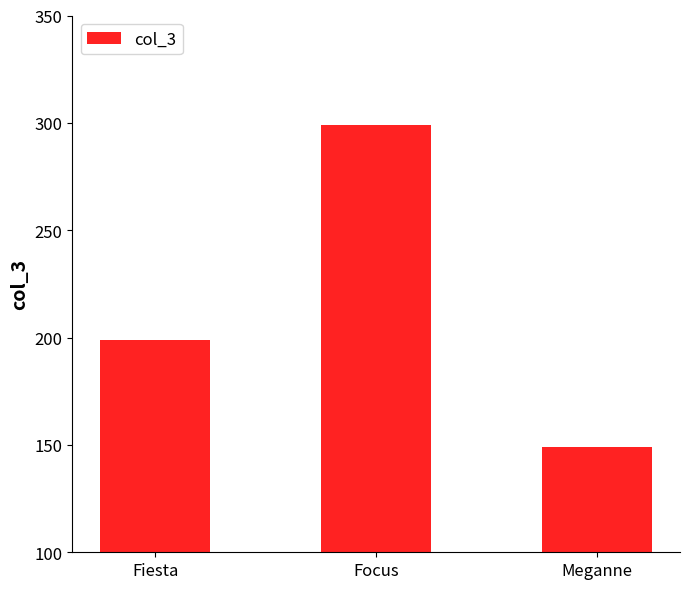

What position from the right is Meganne?

1